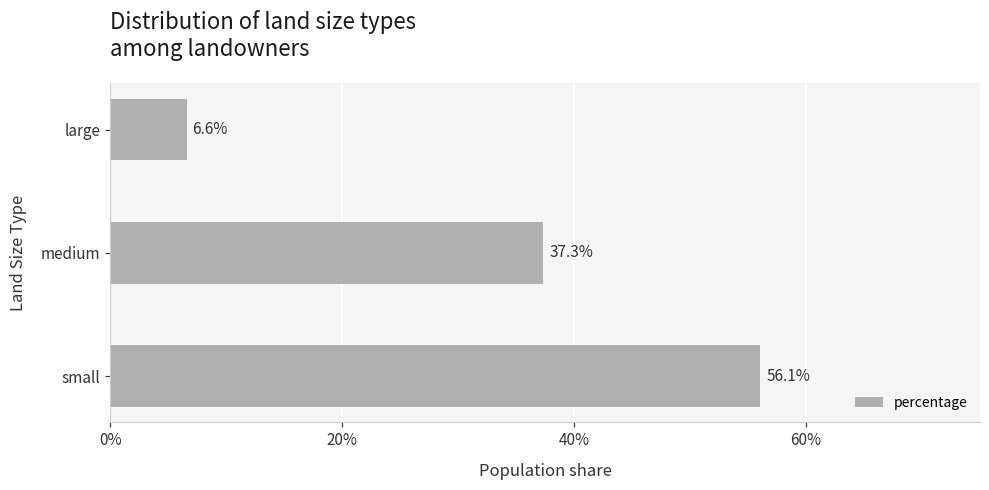

Are the bars horizontal?

Yes